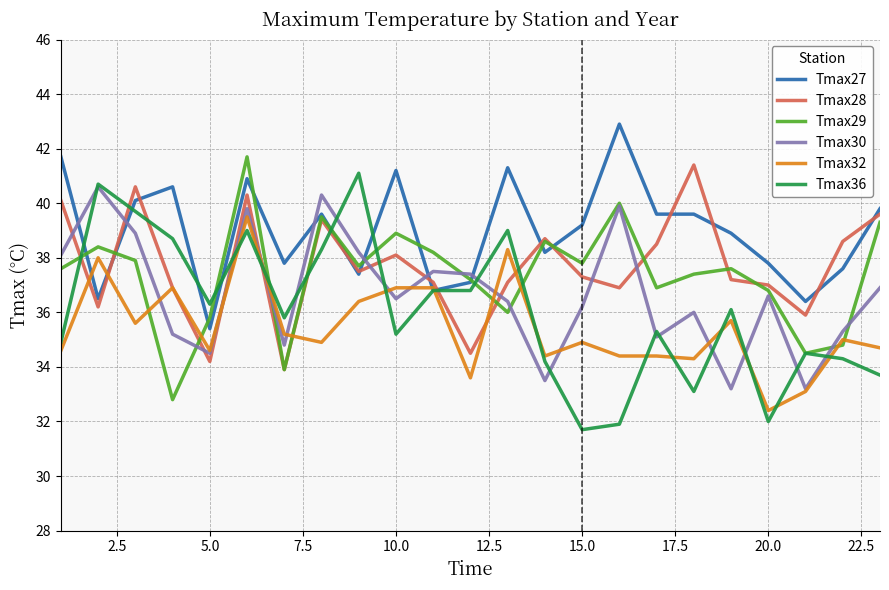

Which series has the largest total across all categories?

Tmax27